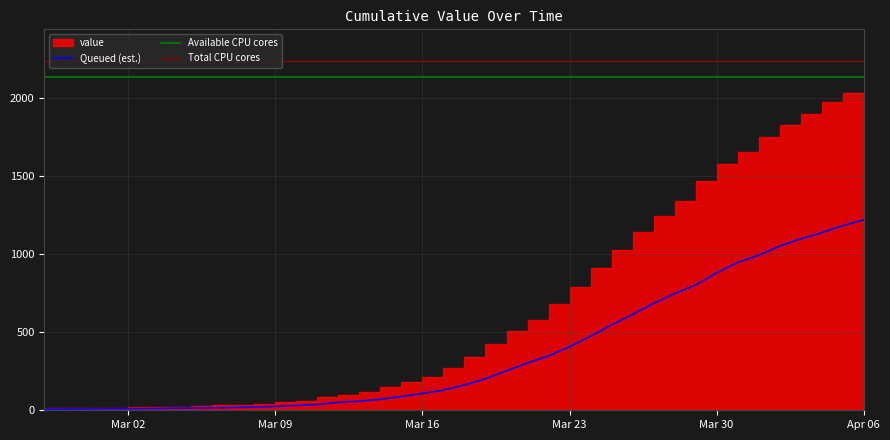

The value at Apr 06 is 1789. True or false?

False